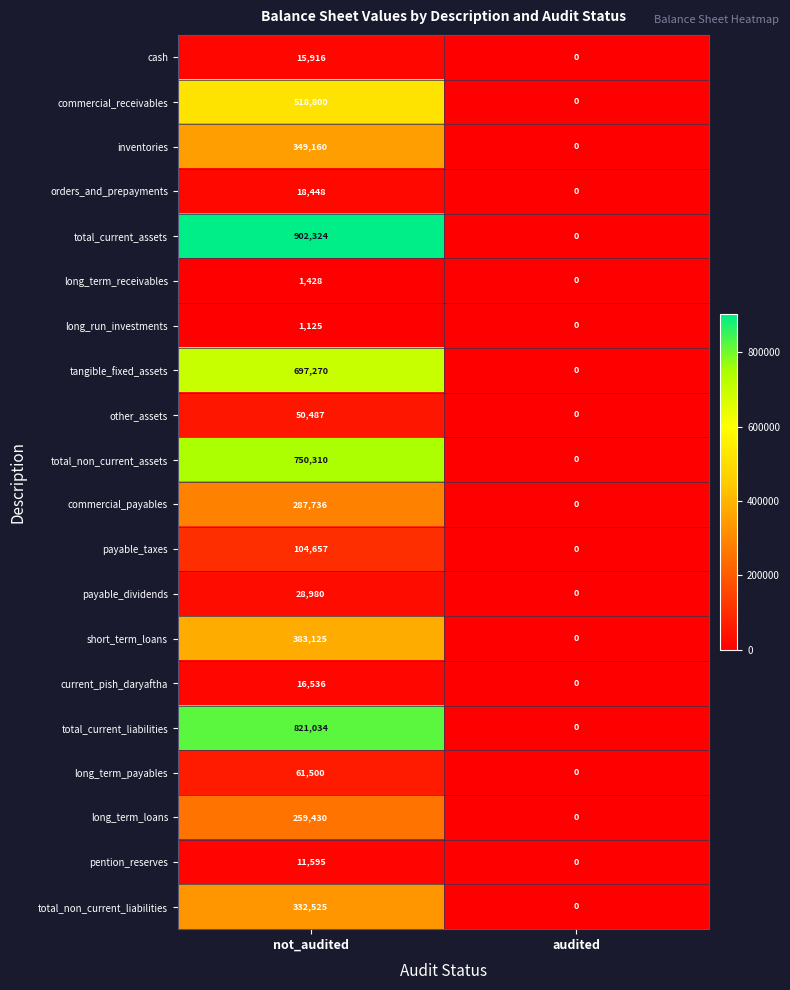

Is it true that commercial_receivables equals 518800 at not_audited?

True